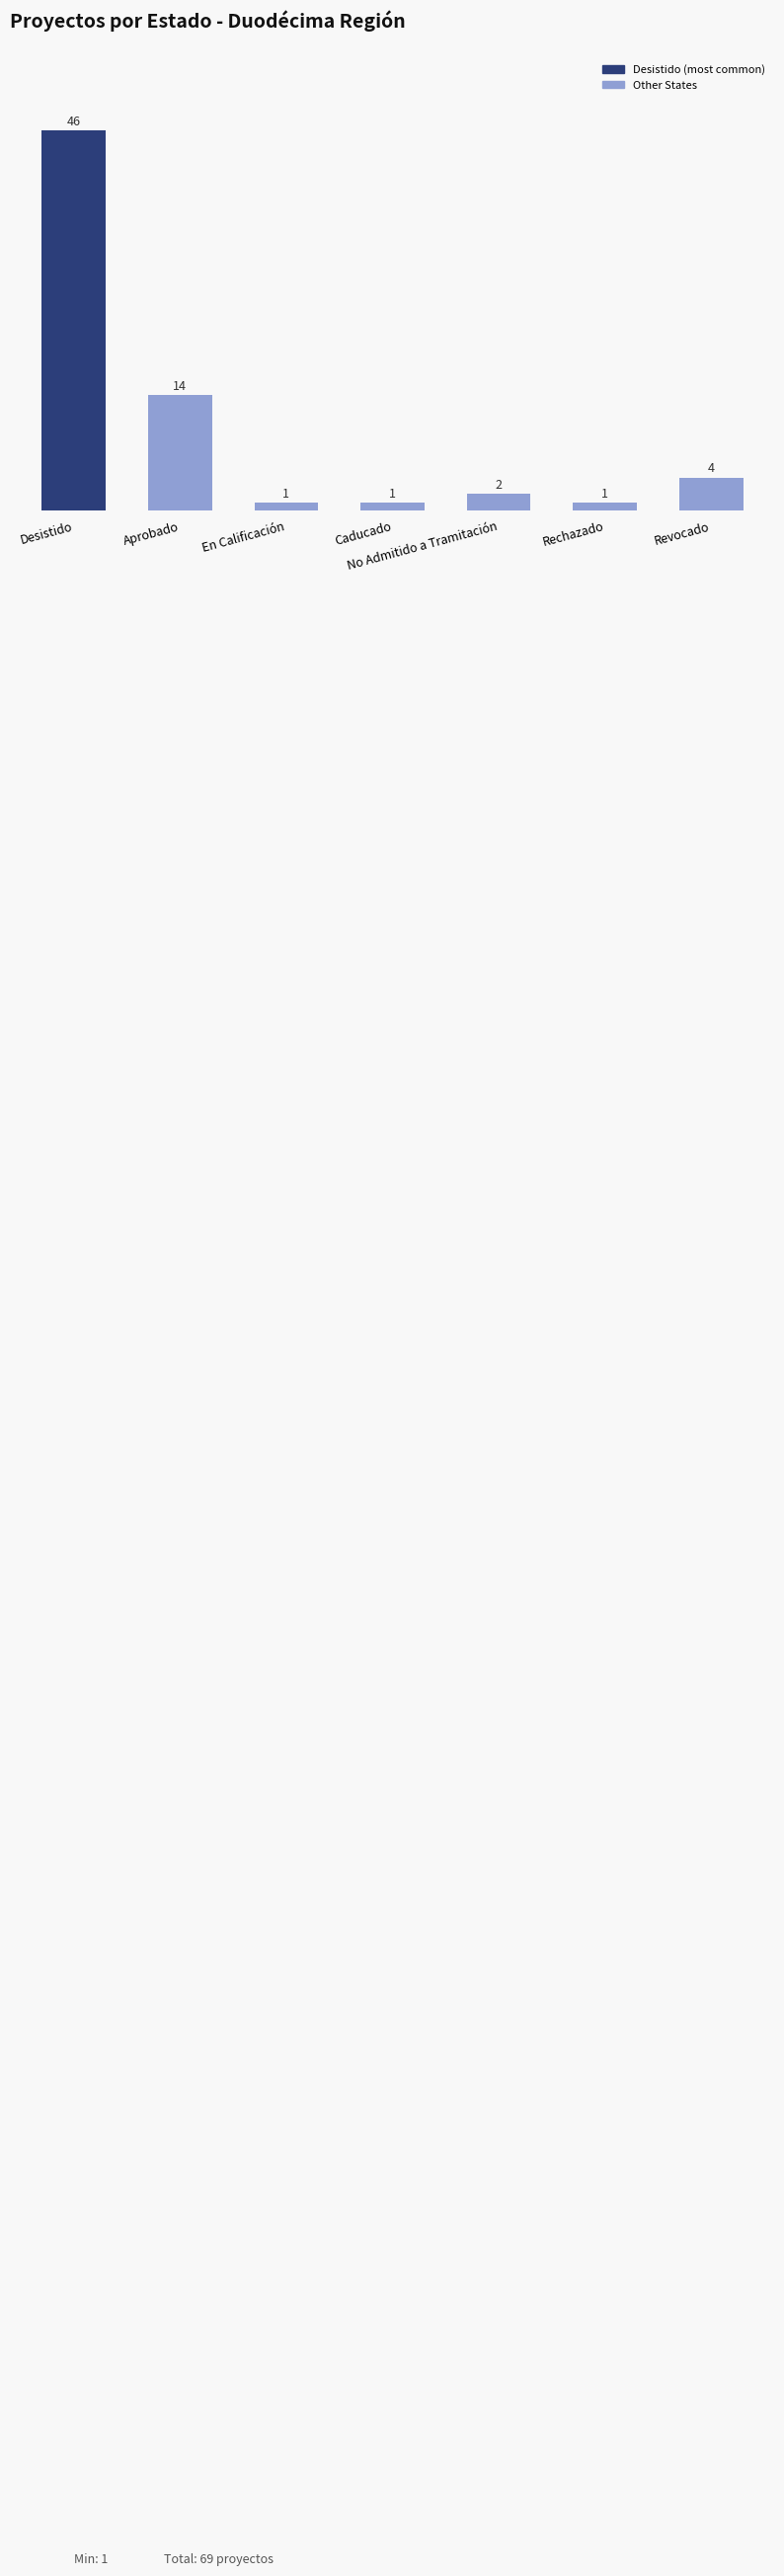

Reading left to right, transcribe all the data shown in this chart.

Desistido=46	Aprobado=14	En Calificación=1	Caducado=1	No Admitido a Tramitación=2	Rechazado=1	Revocado=4